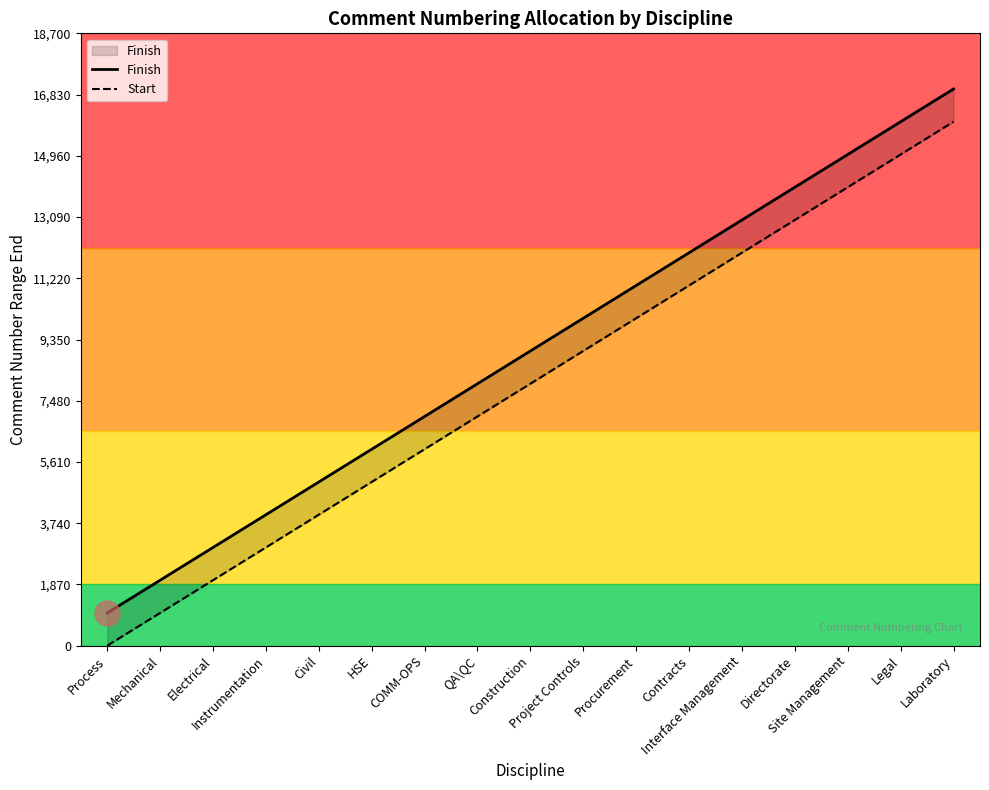

Is the value of Start at Laboratory greater than the value of Finish at Site Management?

Yes